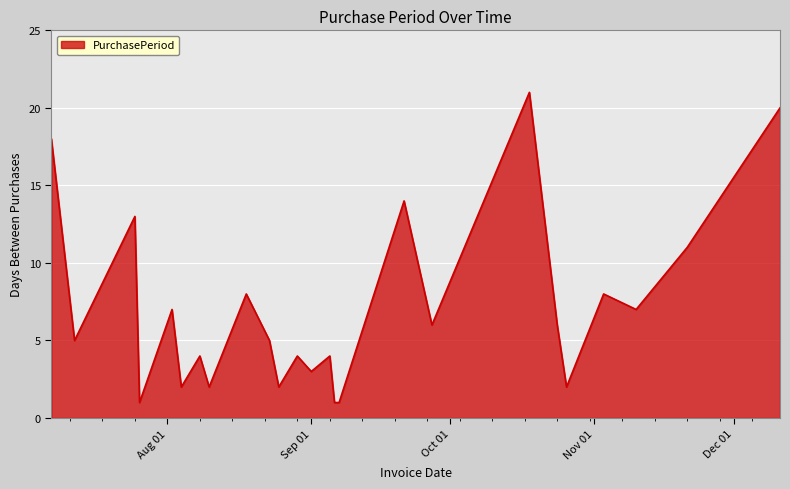

What is the sum of all values?

175